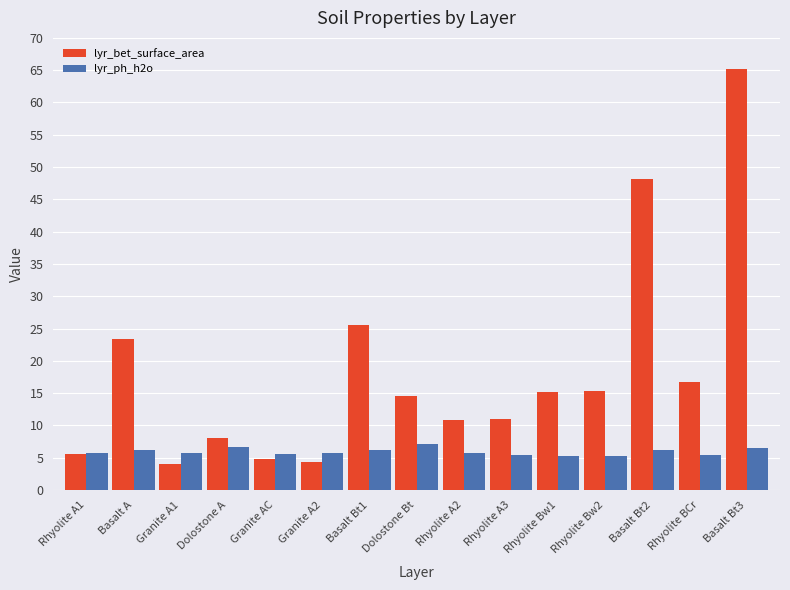

What is the difference between the maximum and minimum values in the lyr_bet_surface_area series?

61.2